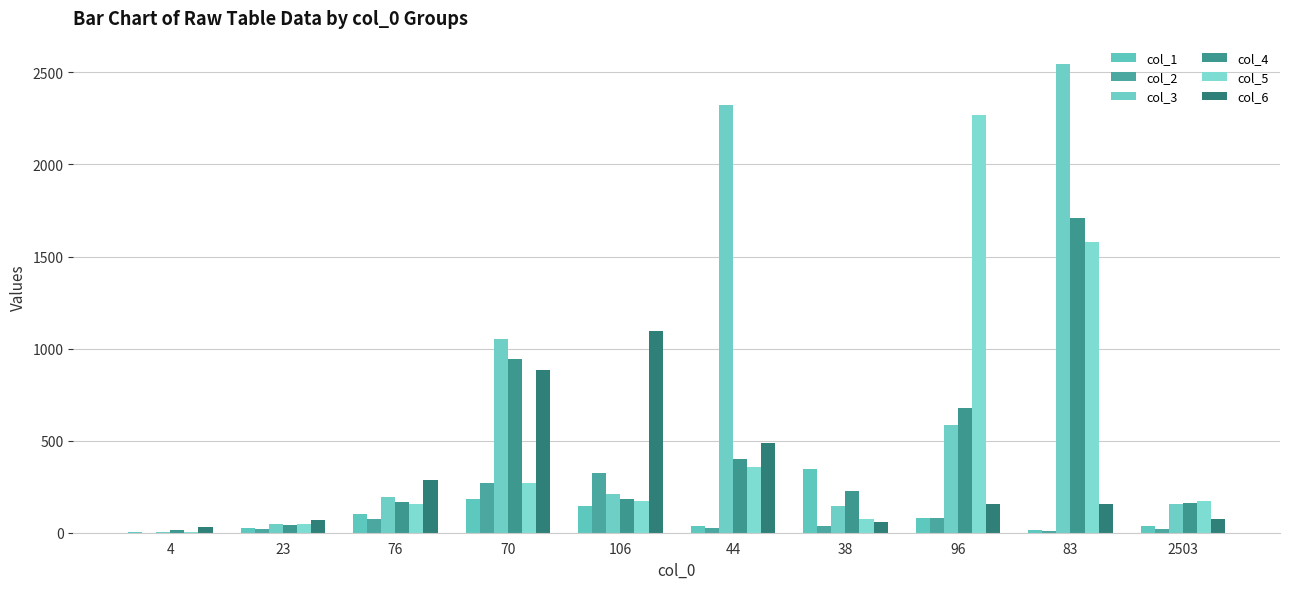

Reading left to right, transcribe all the data shown in this chart.

col_1: 6	25	101	181	147	39	348	82	13	38
col_2: 0	22	72	271	322	28	34	80	12	20
col_3: 4	48	192	1054	209	2322	146	584	2545	156
col_4: 13	44	165	945	183	403	224	680	1708	162
col_5: 5	48	158	268	173	358	77	2268	1581	170
col_6: 32	71	284	884	1093	485	57	157	158	76